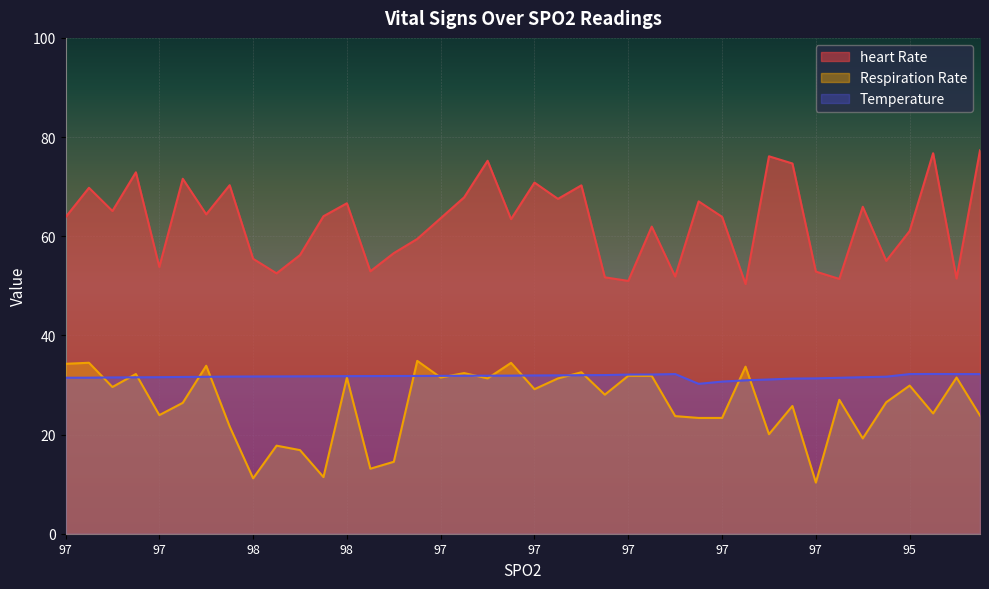

Which series changed the most between 97 and 96?

Respiration Rate